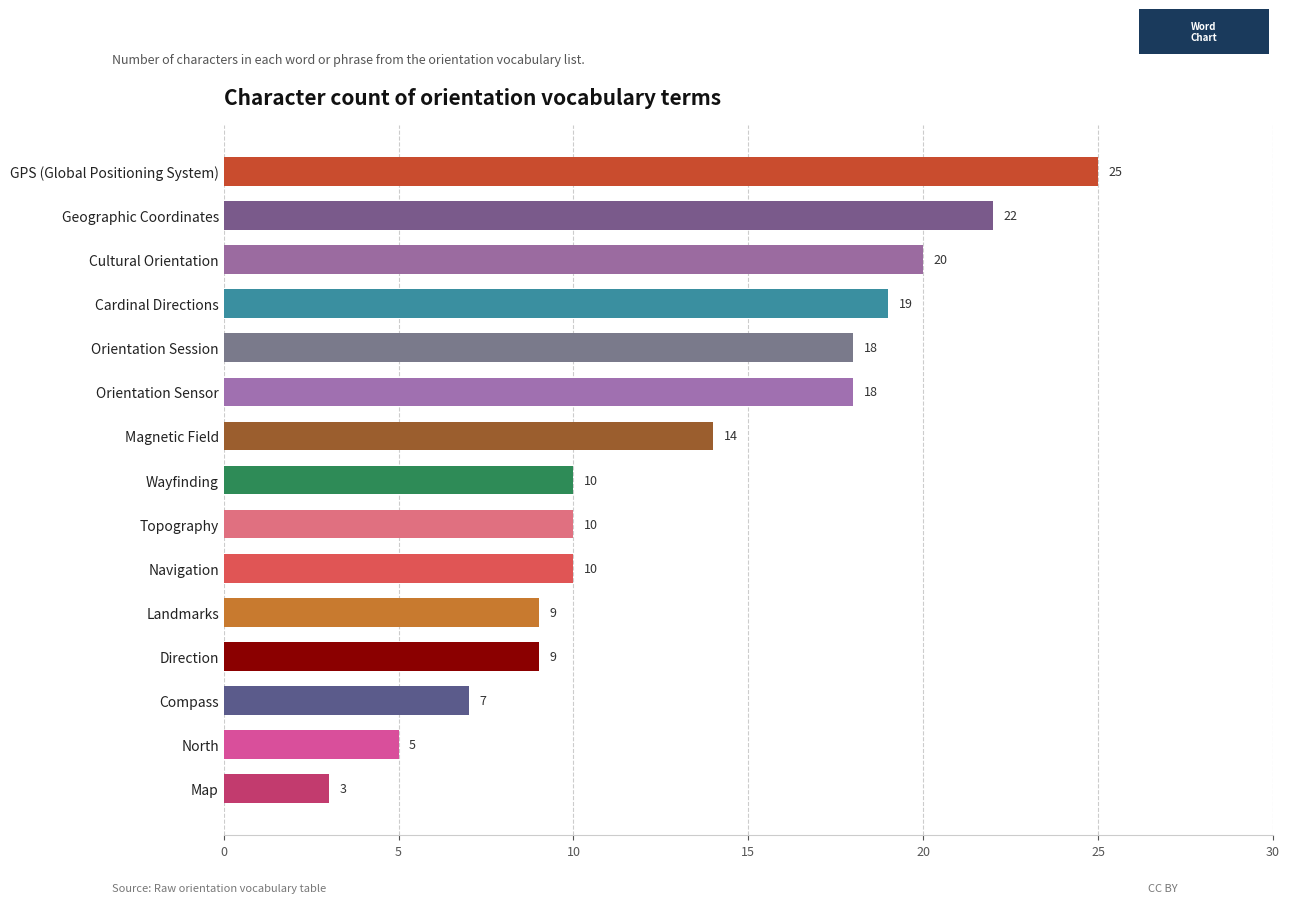

How many data points does each series have?

15